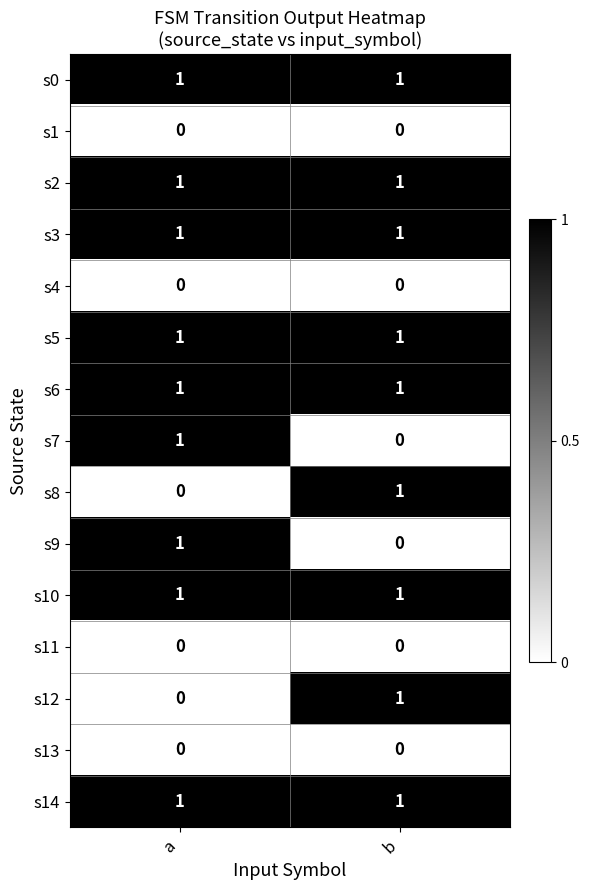

The s8 series shows 2 at b. True or false?

False